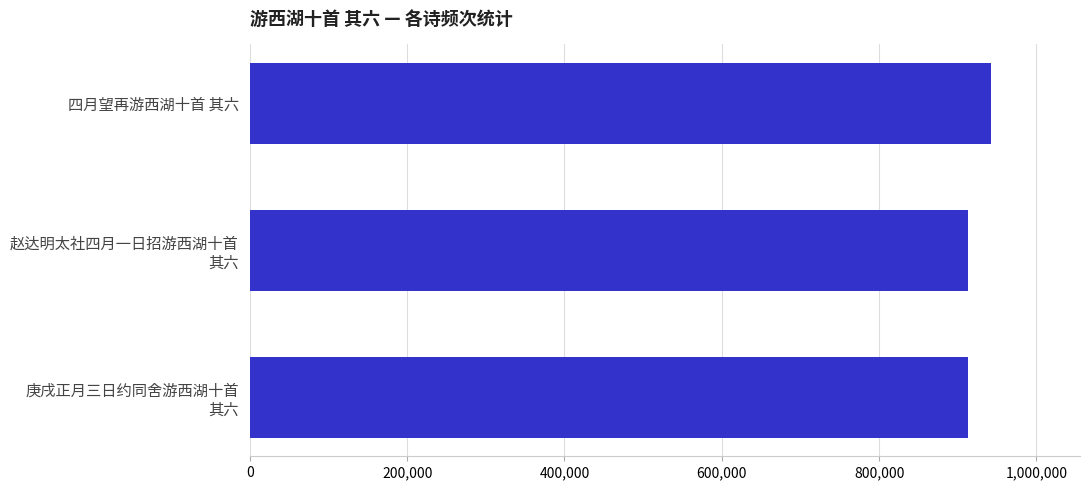

Where is the data nearest to the value 927606?

赵达明太社四月一日招游西湖十首
其六